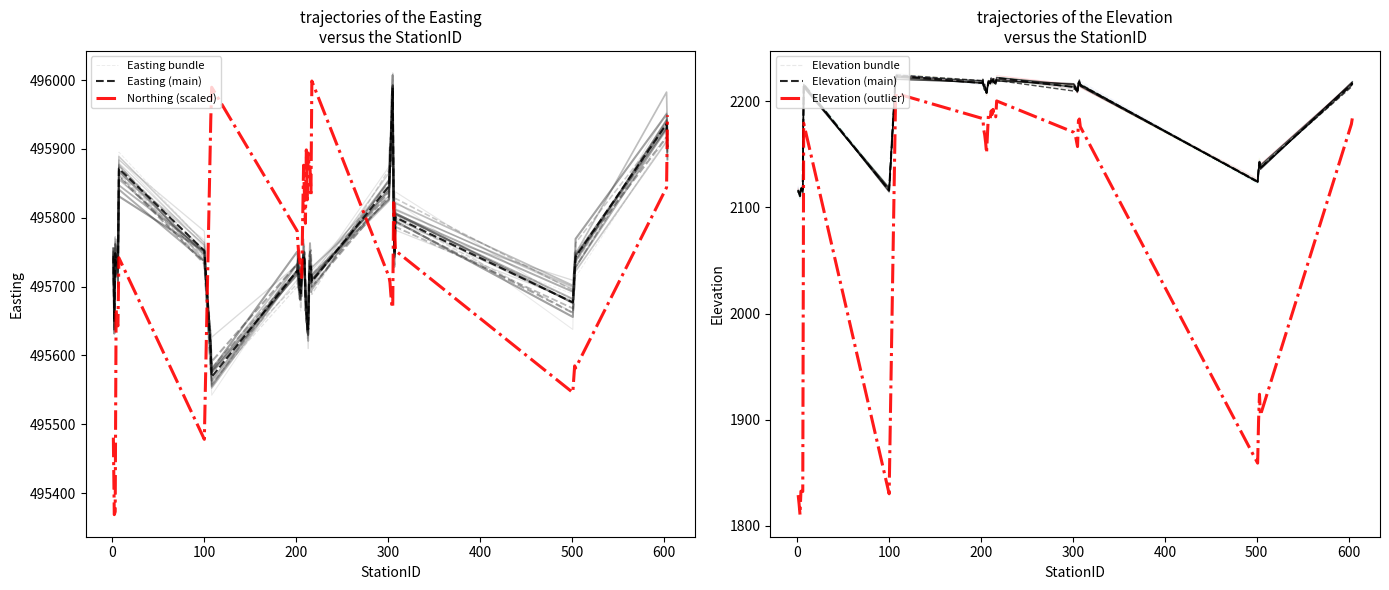

What is the value of the Elevation bundle point at the 17th from the left?

2218.5